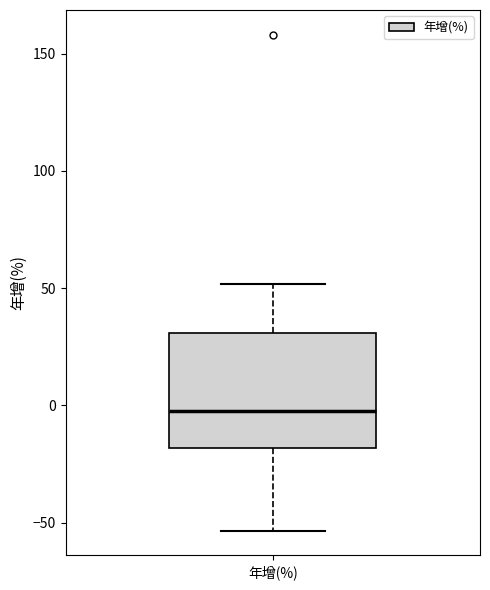

Read this box plot against the y-axis: the position of the median line, the range covered by the box, and the ends of both whiskers. The values are not printed on the chart, so give them approximately, as read against the axis.

median 0, box -20 to 30, whiskers -55 to 50